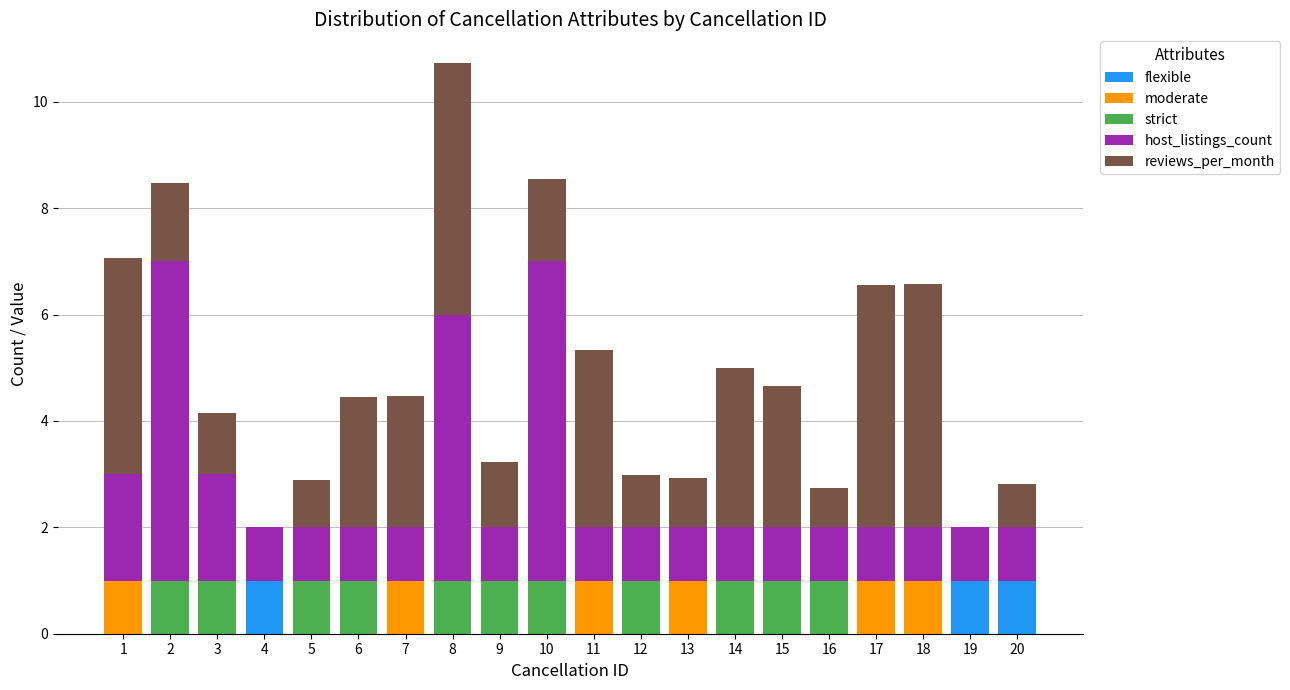

Count the number of data series in this chart.

5